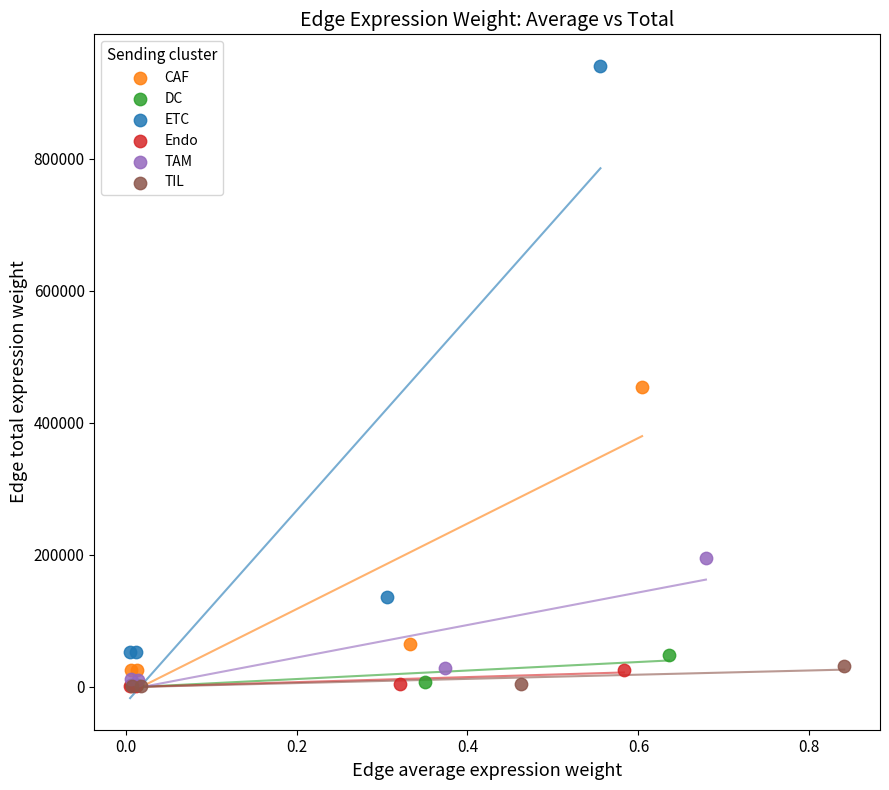

Which series contains the highest Y value?

ETC